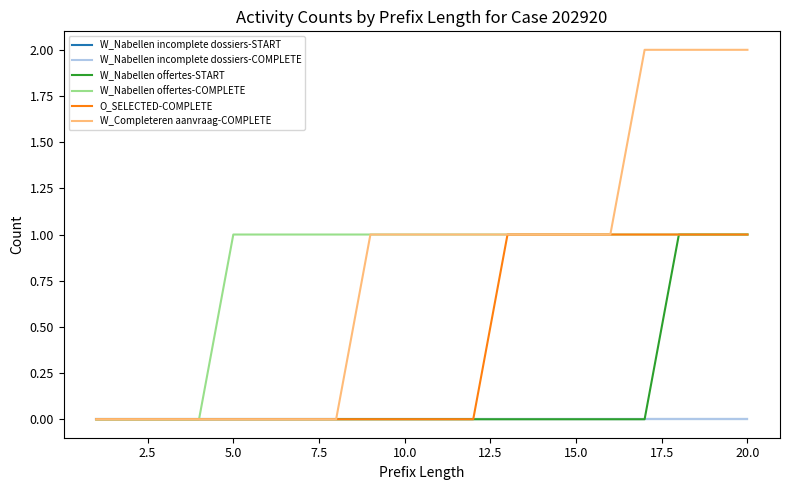

Does the chart display data point markers on the line(s)?

No